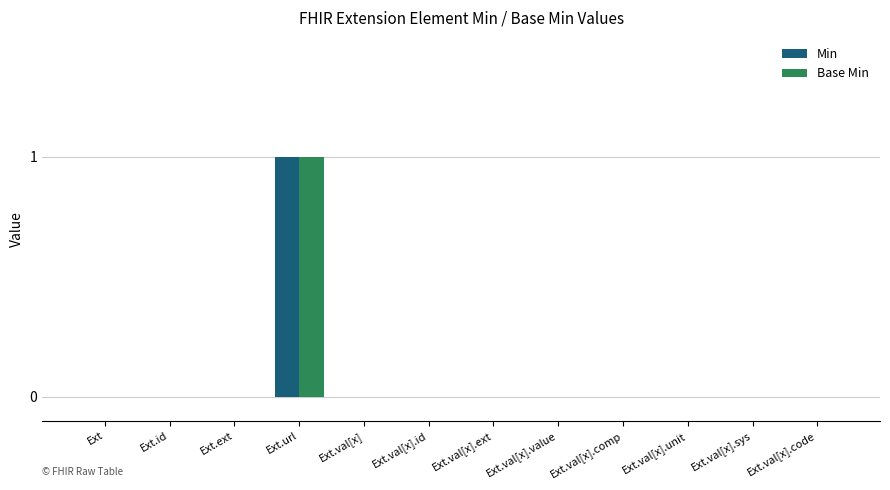

Is the value of Base Min at Ext.val[x].unit greater than the value of Min at Ext.url?

No